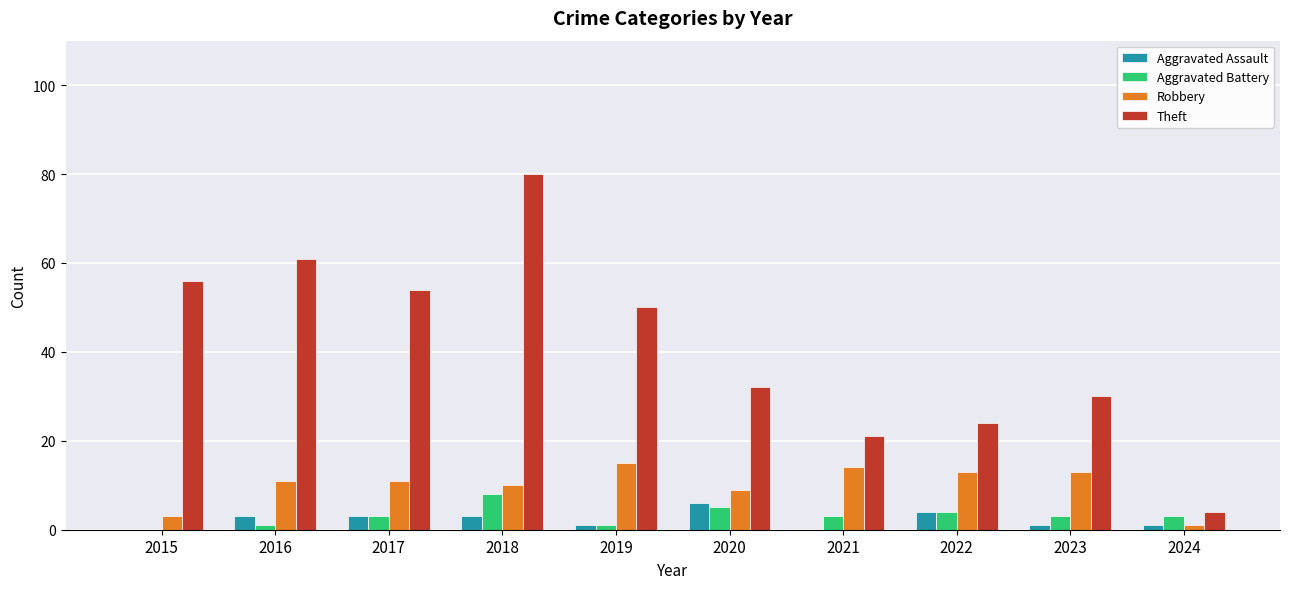

The Theft series shows 21 at 2021. True or false?

True